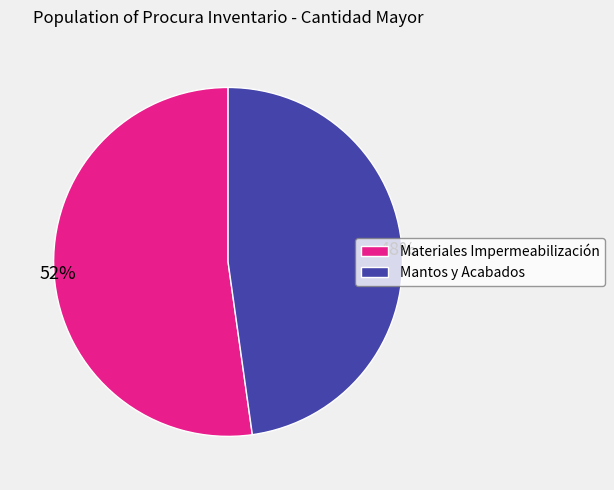

Do Mantos y Acabados and Materiales Impermeabilización together represent more than half of the pie?

Yes